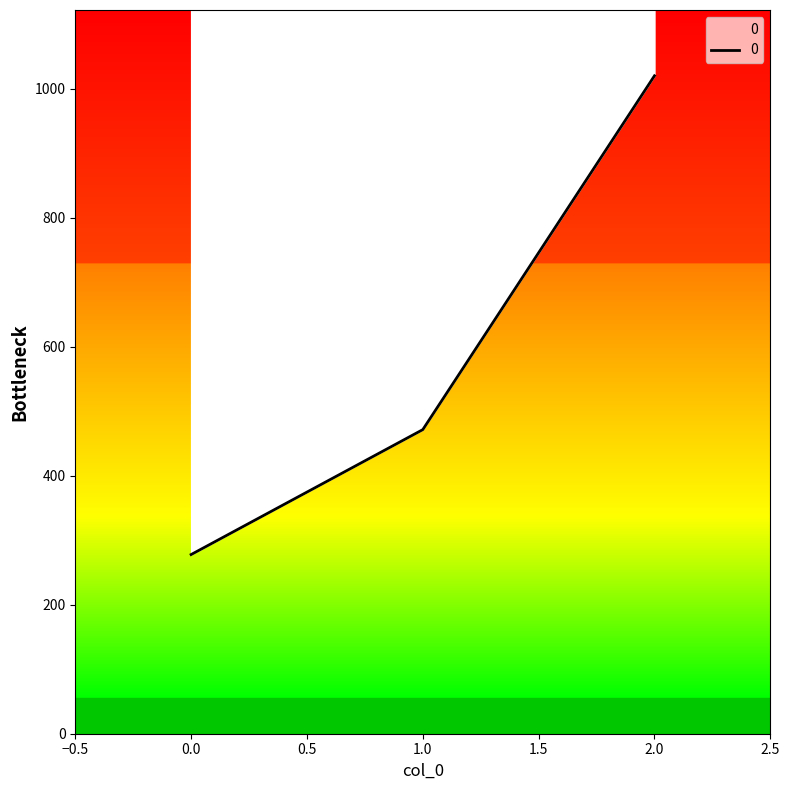

List the labels in order of value, largest first.

2, 1, 0